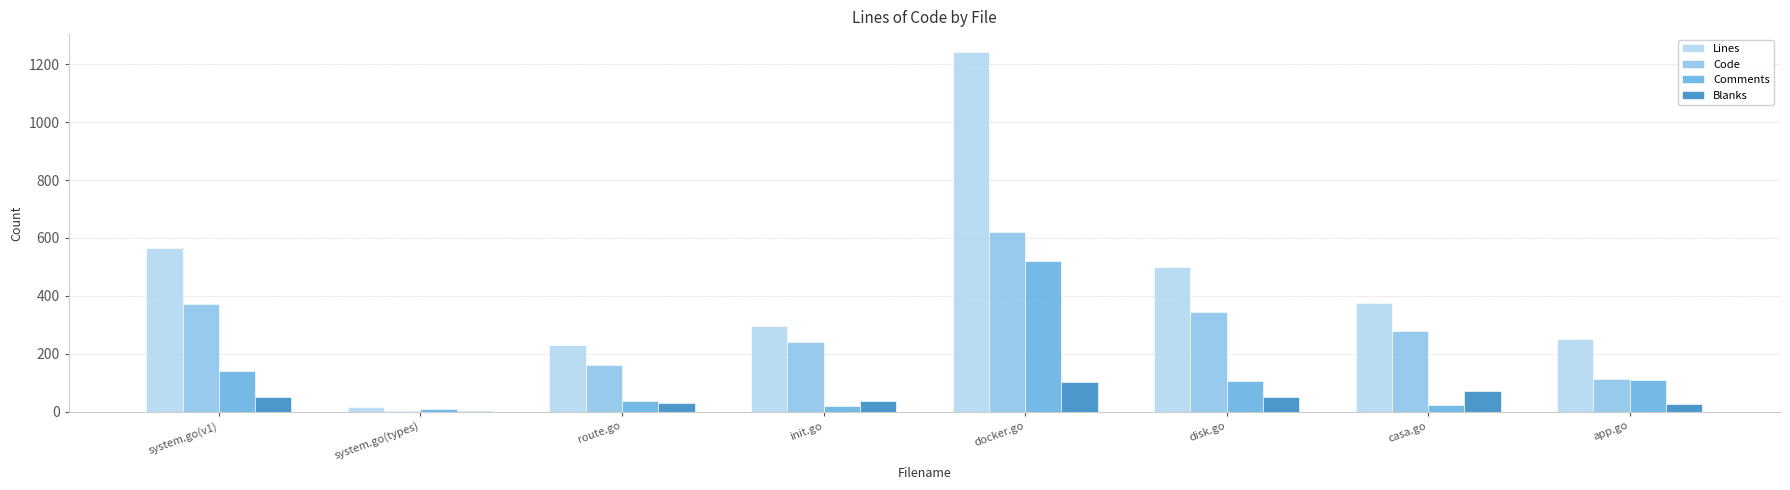

Which series changed the most between docker.go and app.go?

Lines